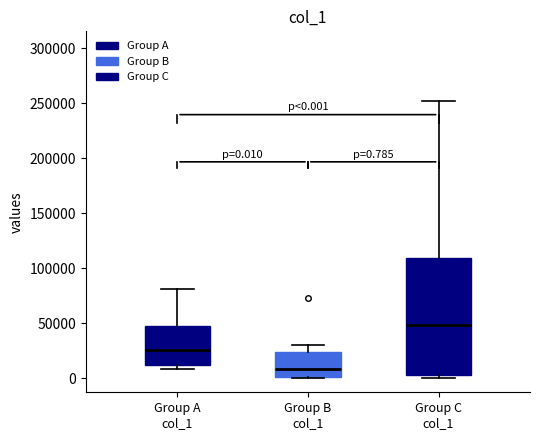

Which box has the highest median line?

Group C col_1